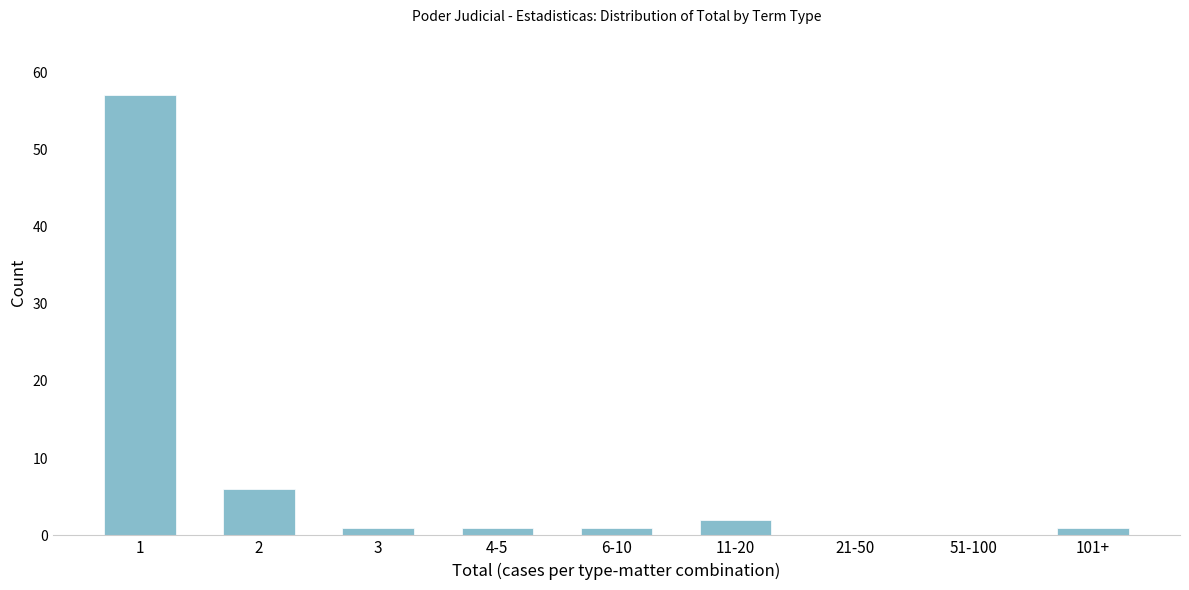

Reading left to right, what are all the values shown in this chart?

1=57	2=6	3=1	4-5=1	6-10=1	11-20=2	21-50=0	51-100=0	101+=1